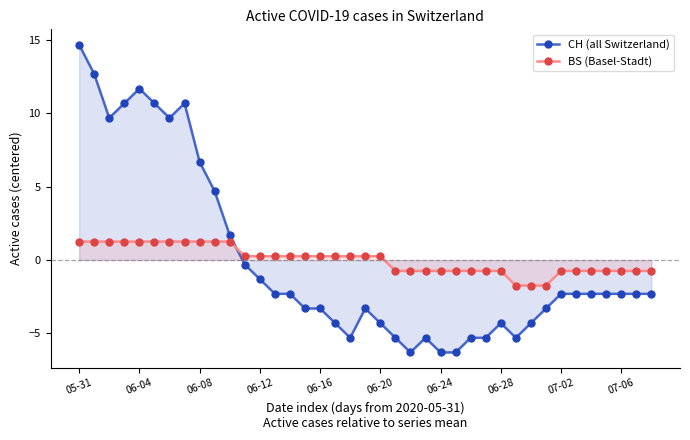

The value of CH (all Switzerland) at 06-28 is -2.8. True or false?

False